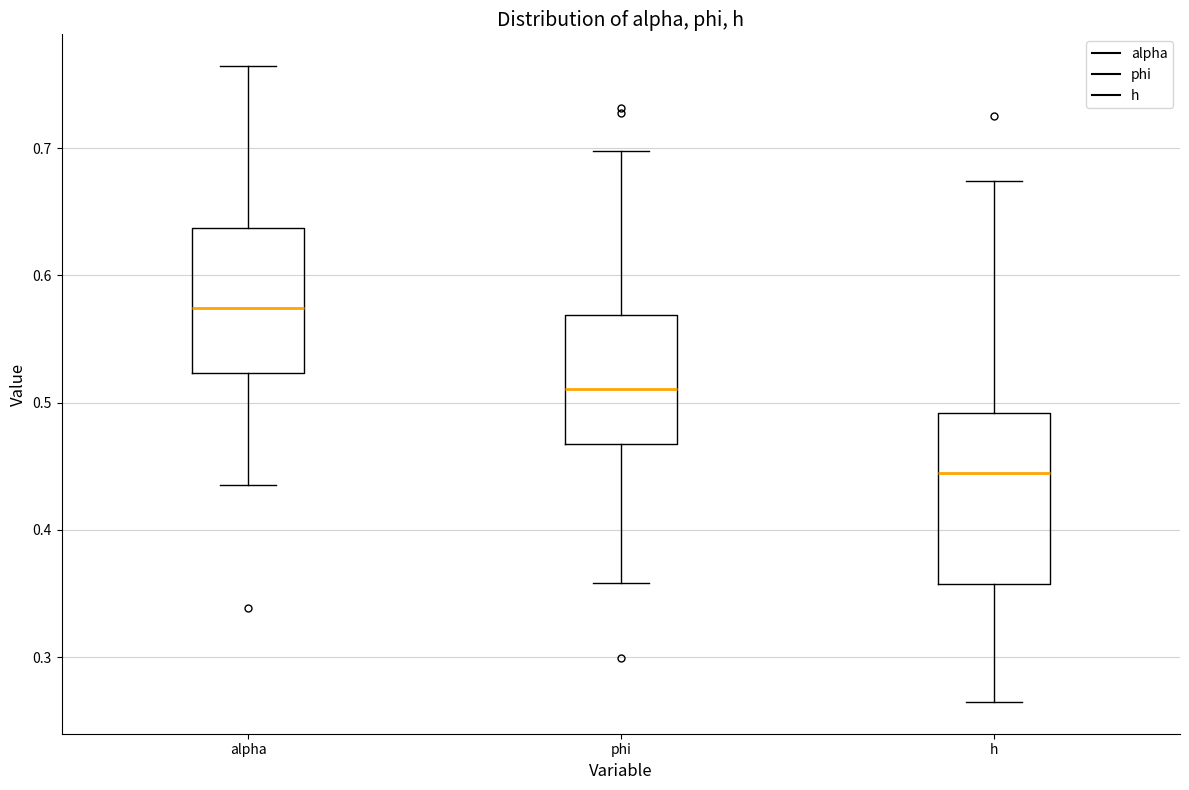

Where does the upper whisker of the box for h end on the y-axis? The values are not printed on the chart, so give them approximately, as read against the axis.

0.67